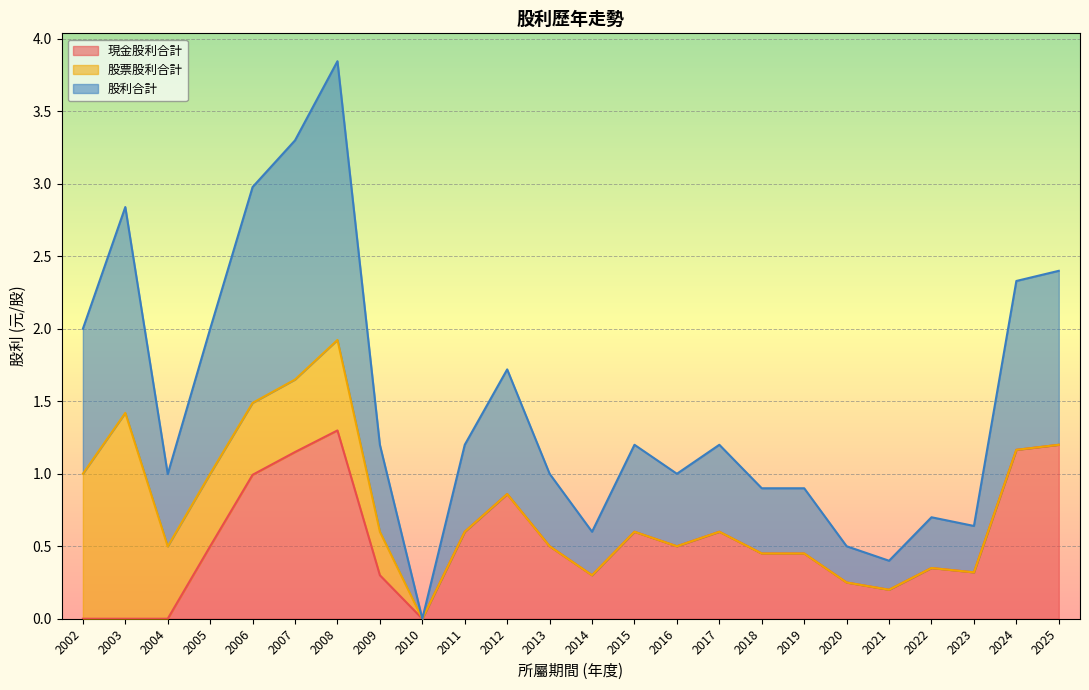

What is the difference between the maximum and minimum values in the 股票股利合計 series?

1.4